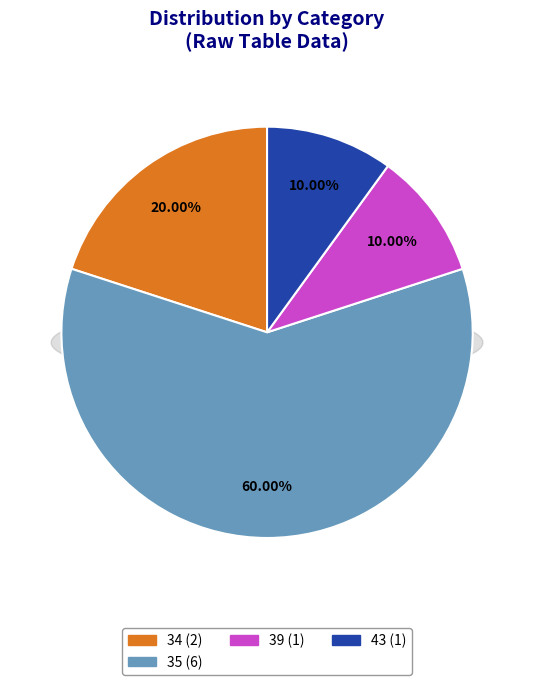

To the nearest percent, what is the difference between the 33 and 39 slice percentages?

10%